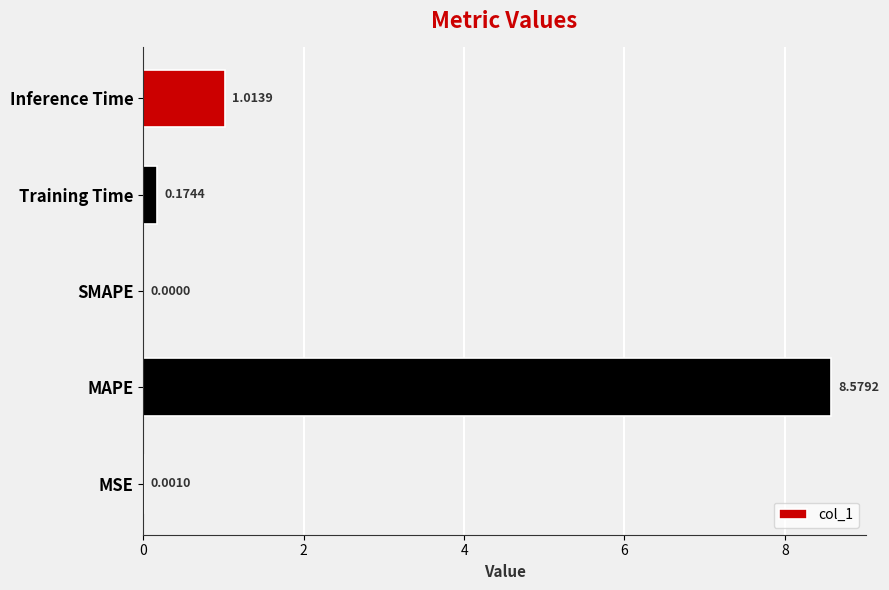

What is the maximum value shown in the chart?

8.6